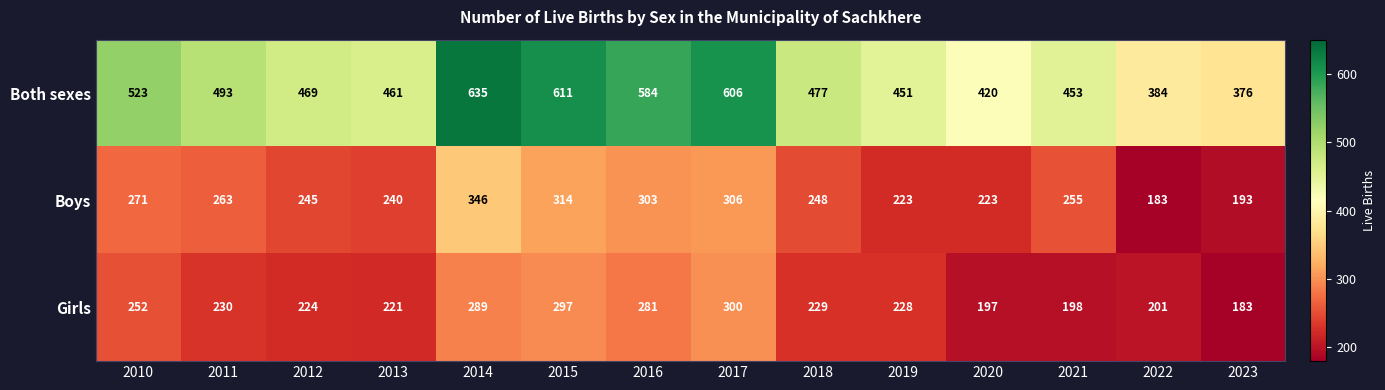

How many data points does each series have?

14